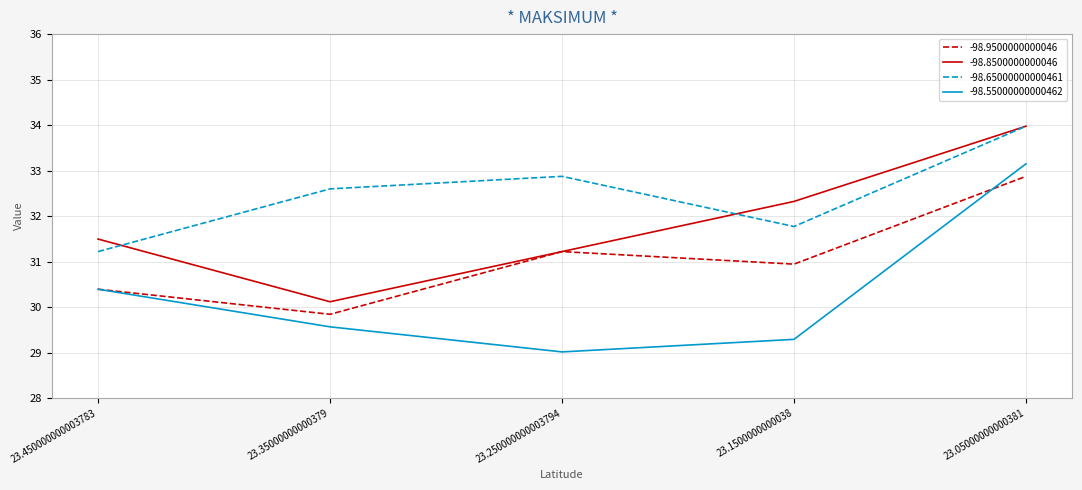

What is the maximum value shown in the chart?

34.0